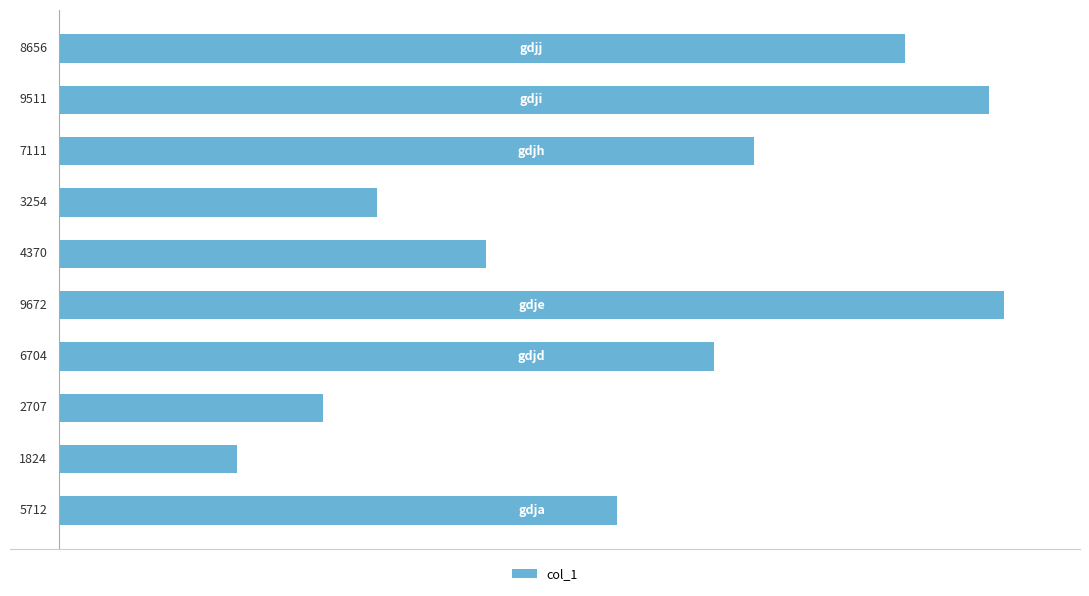

Reading top to bottom, extract all data points from this chart.

8656	9511	7111	3254	4370	9672	6704	2707	1824	5712